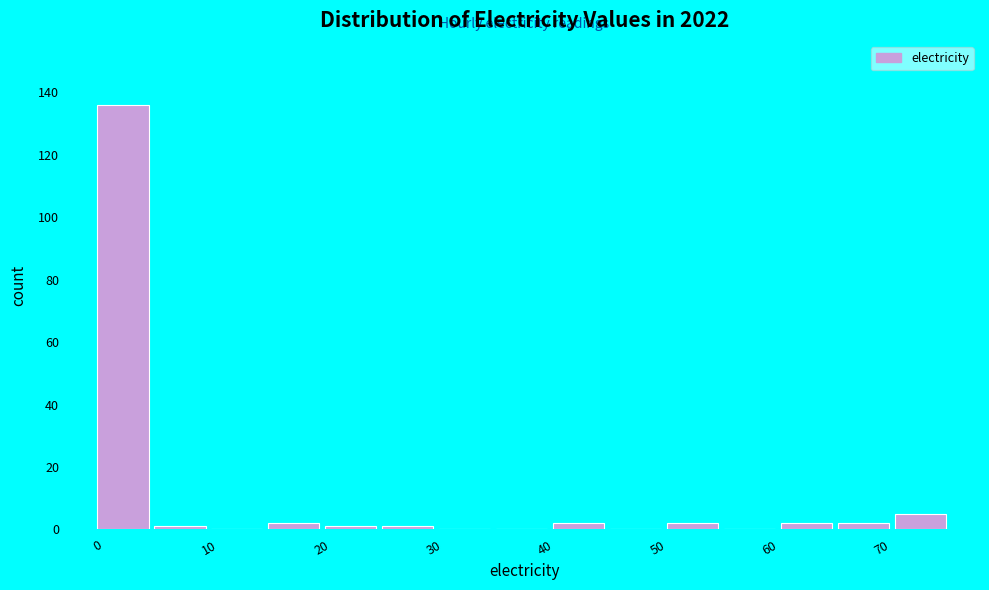

Reading left to right, transcribe this chart: for each bar, give the range it covers on the x-axis and its height. Neither the bar edges nor the heights are printed on the chart, so give them approximately, as read against the axes.

0 to 5: 136
5 to 10: under 2
10 to 15: 0
15 to 20: 2
20 to 25: under 2
25 to 30: under 2
30 to 36: 0
36 to 41: 0
41 to 46: 2
46 to 51: 0
51 to 56: 2
56 to 61: 0
61 to 66: 2
66 to 71: 2
71 to 76: 6